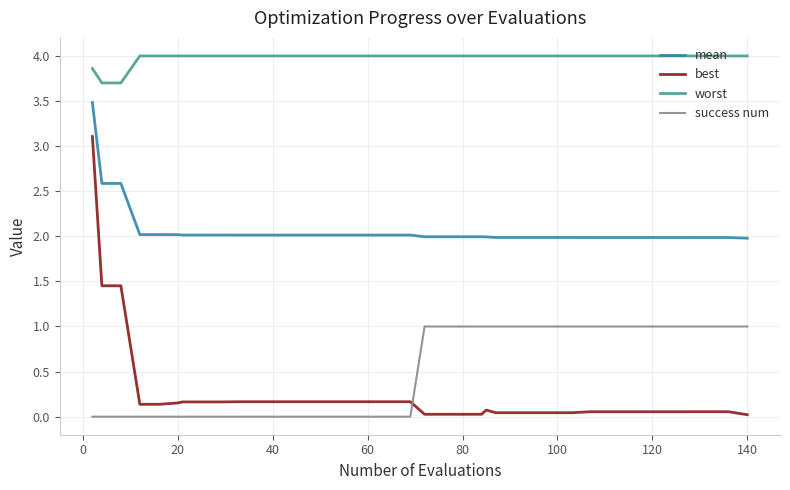

What is the maximum value for best?

3.1